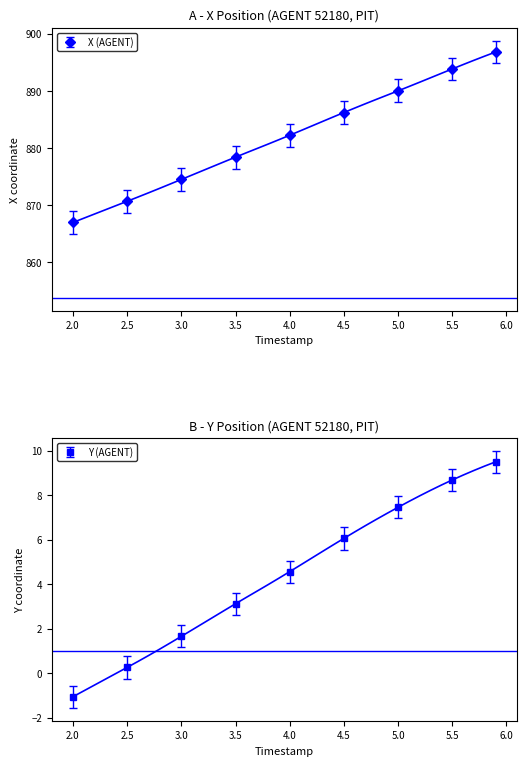

Is it true that Y (AGENT) equals 1.3 at 4.0?

False